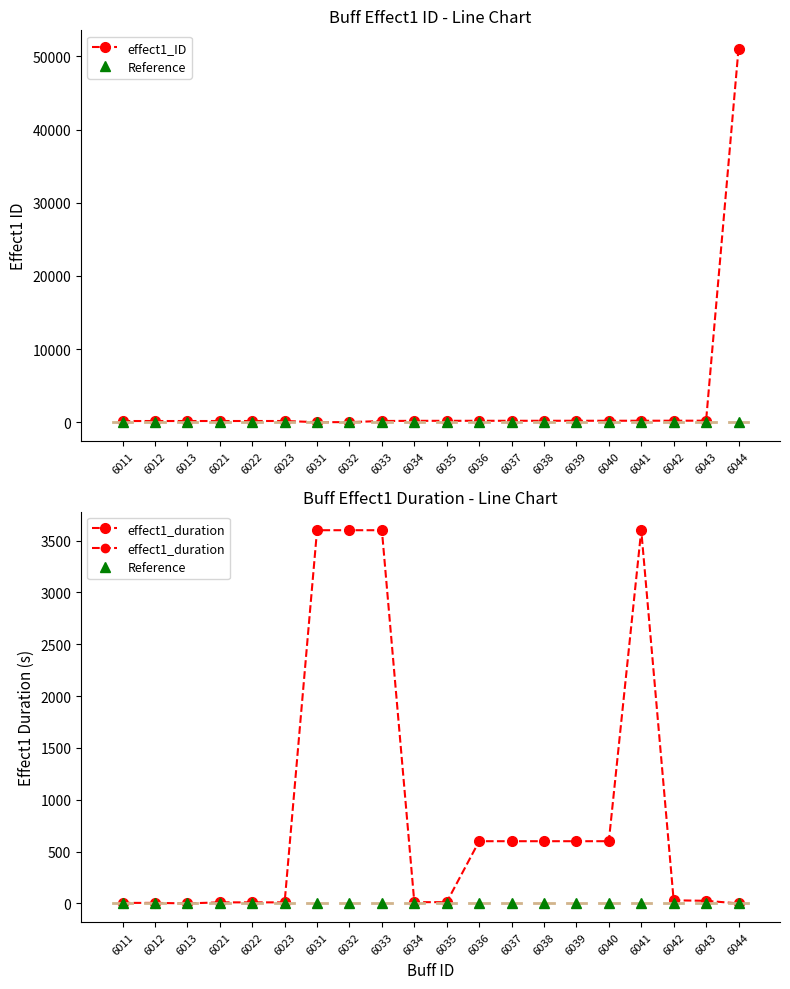

Rank the series at 6036 from lowest to highest value.

effect1_ID, effect1_duration